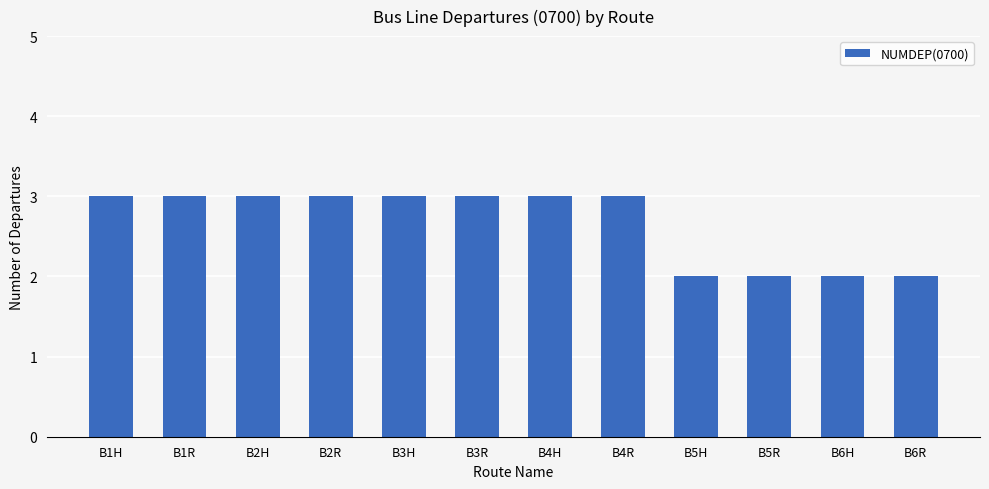

The chart shows a value of 2 at B2R. True or false?

False